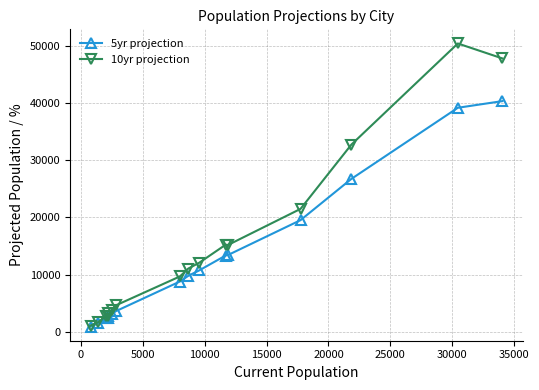

Which series has the widest spread of values?

10yr projection